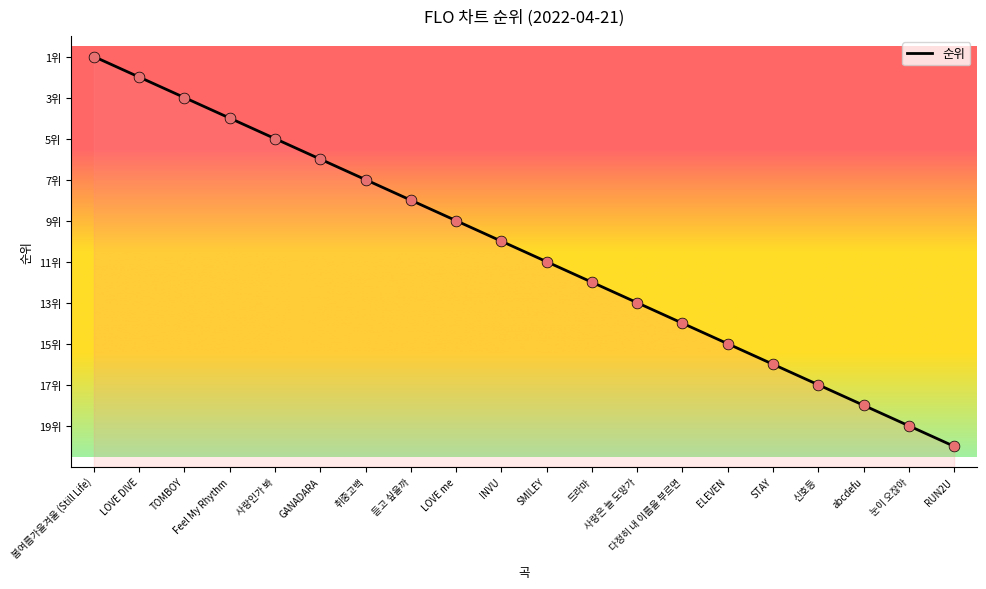

What is the ratio of the value at 사랑인가 봐 to the value at 눈이 오잖아?

8.0